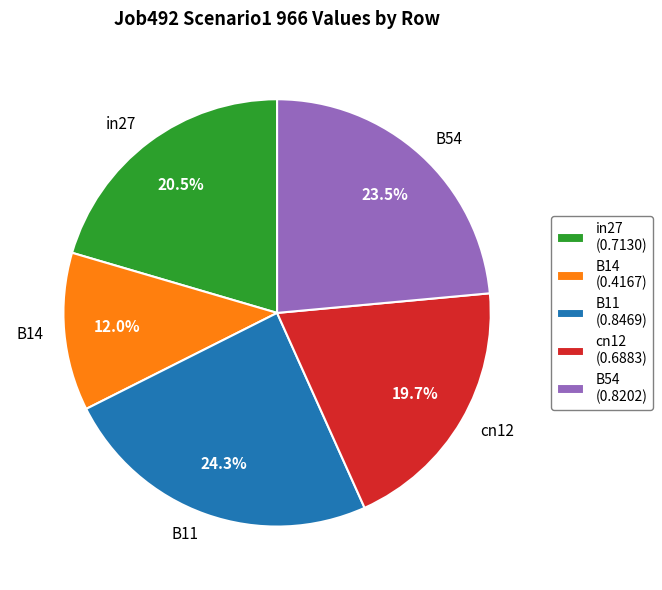

Which category has the smallest portion of the pie?

B14